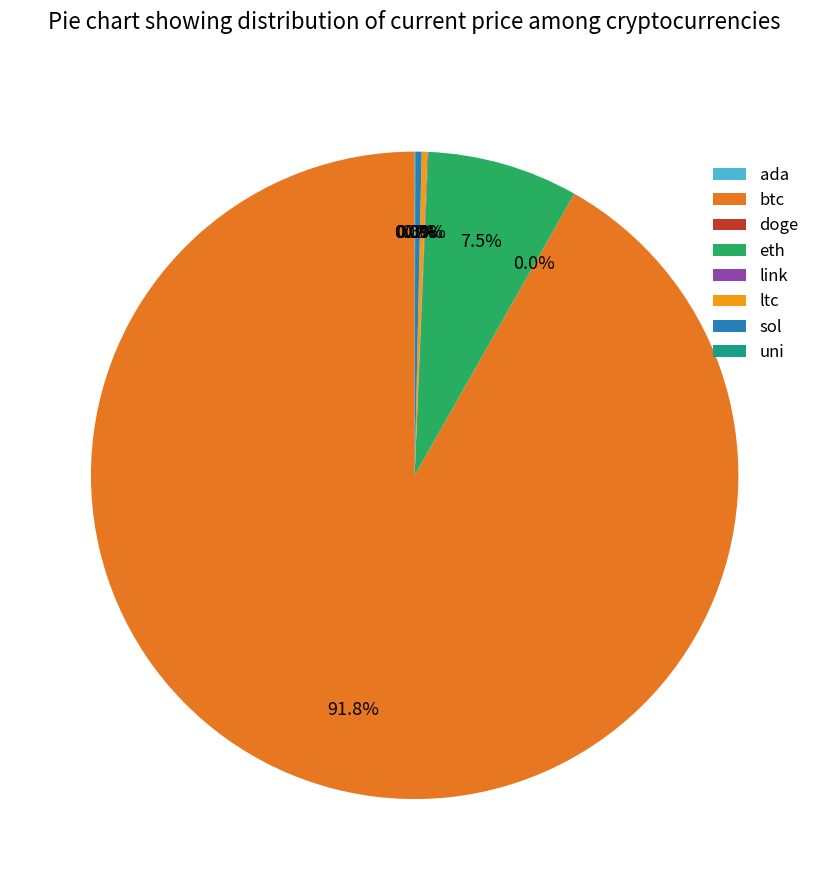

Is there any slice that represents more than half of the pie?

Yes